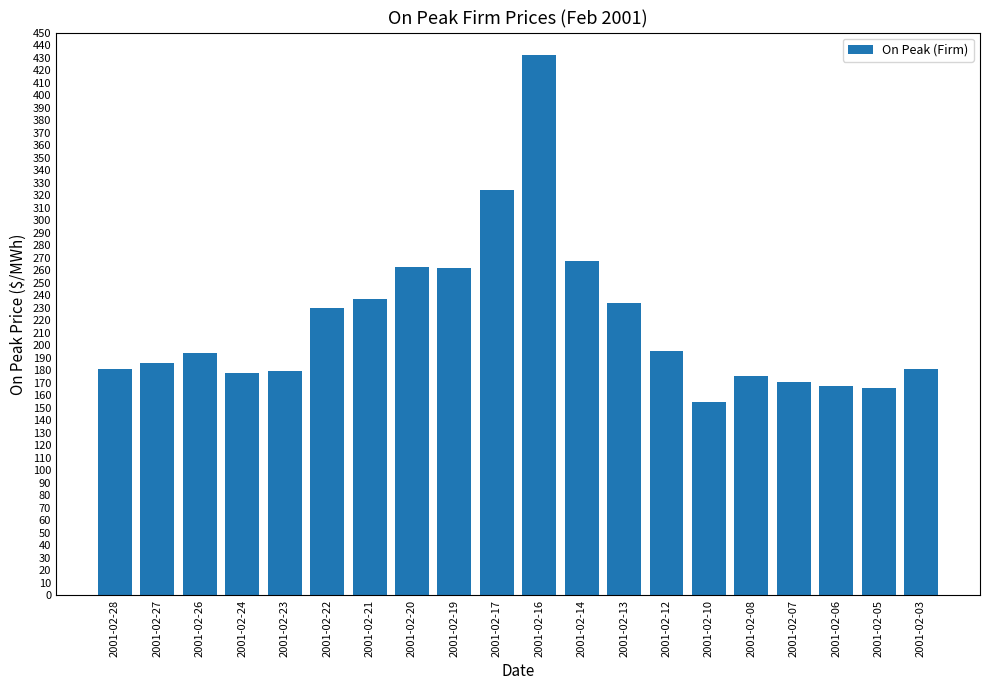

Which category has the lowest value across all series?

2001-02-10